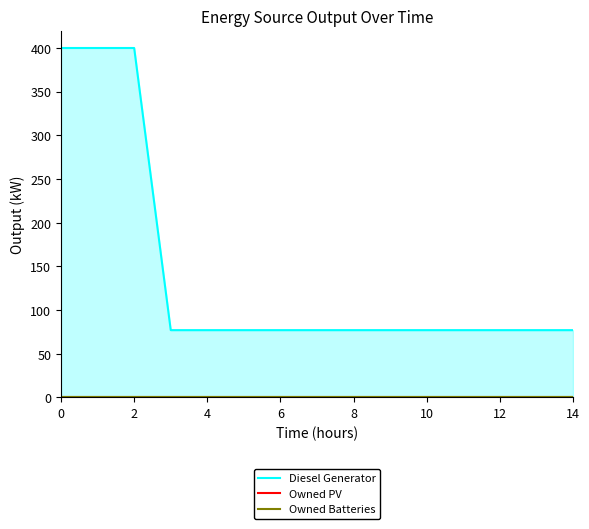

True or false: Diesel Generator has a value of 77 at 12.

True